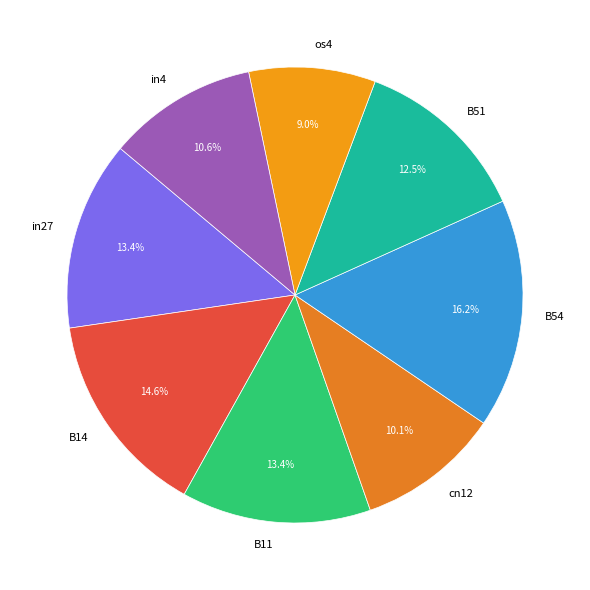

How many slices are in this pie chart?

8